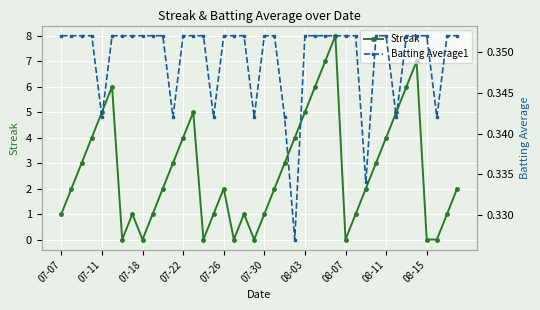

In Batting Average1, how many points are lower than both neighbors (excluding endpoints)?

8